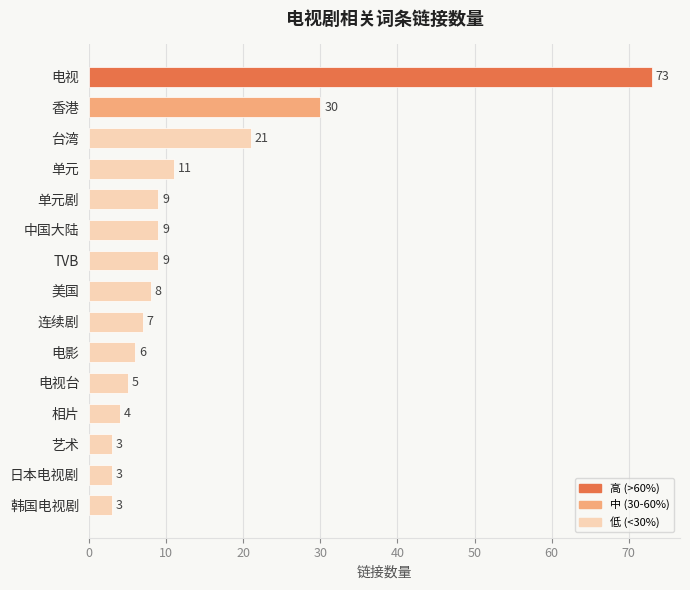

What is the difference between the maximum and second lowest values?

70